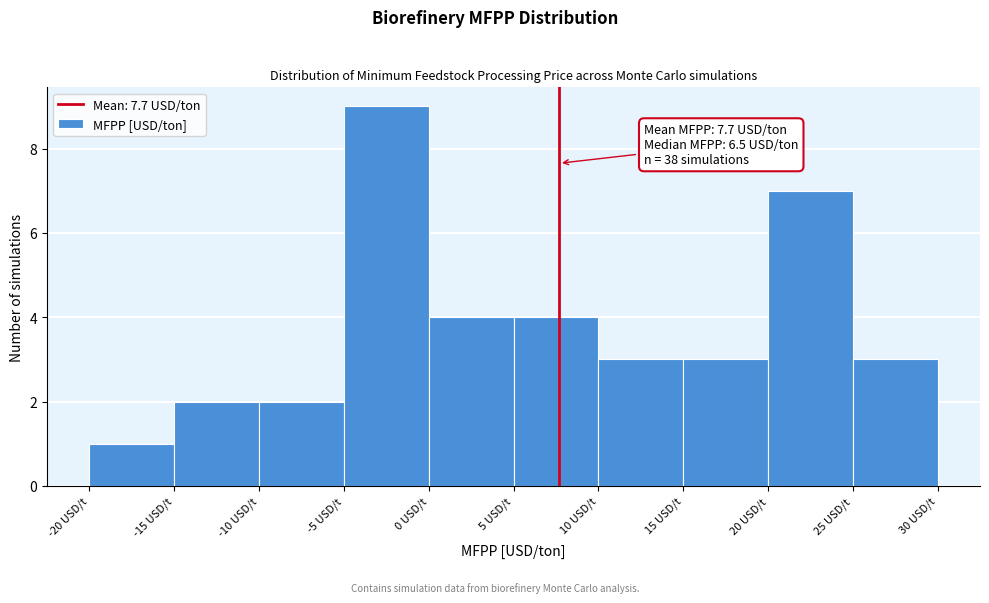

Over which range of the x-axis is the bar tallest?

-5 to 0